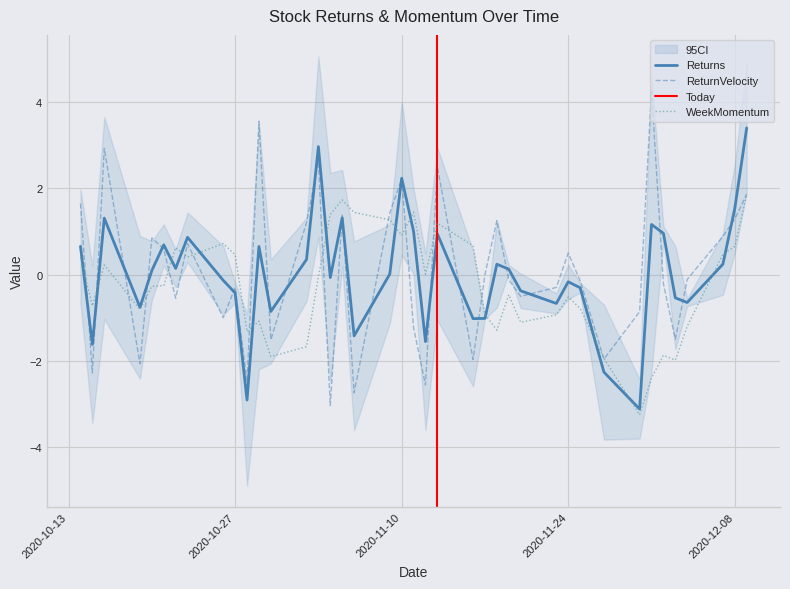

What is the highest value of the Returns series?

3.4